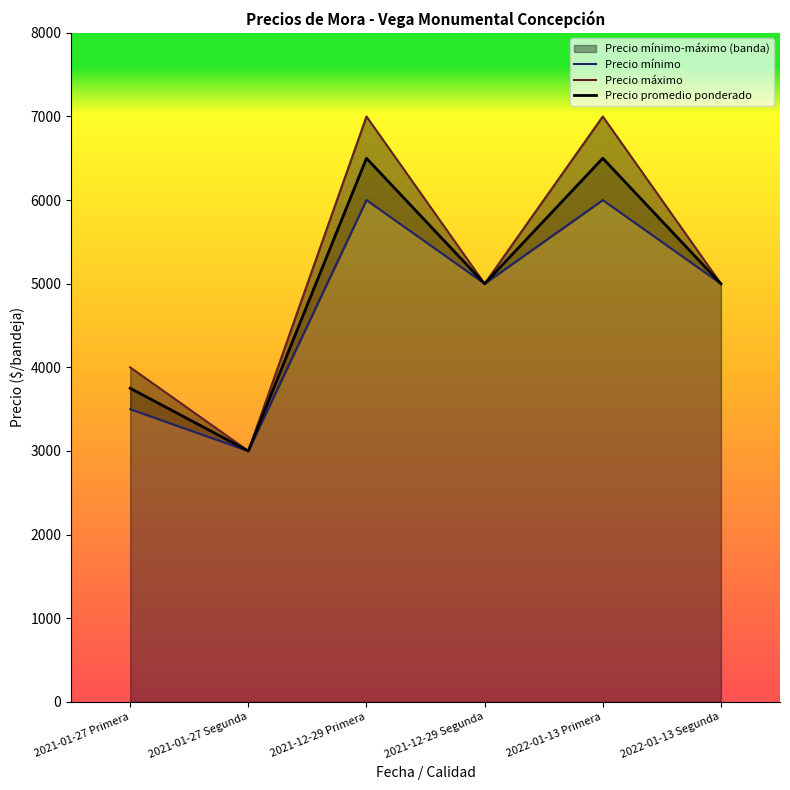

At which category is the sum across all series the highest?

2021-12-29 Primera